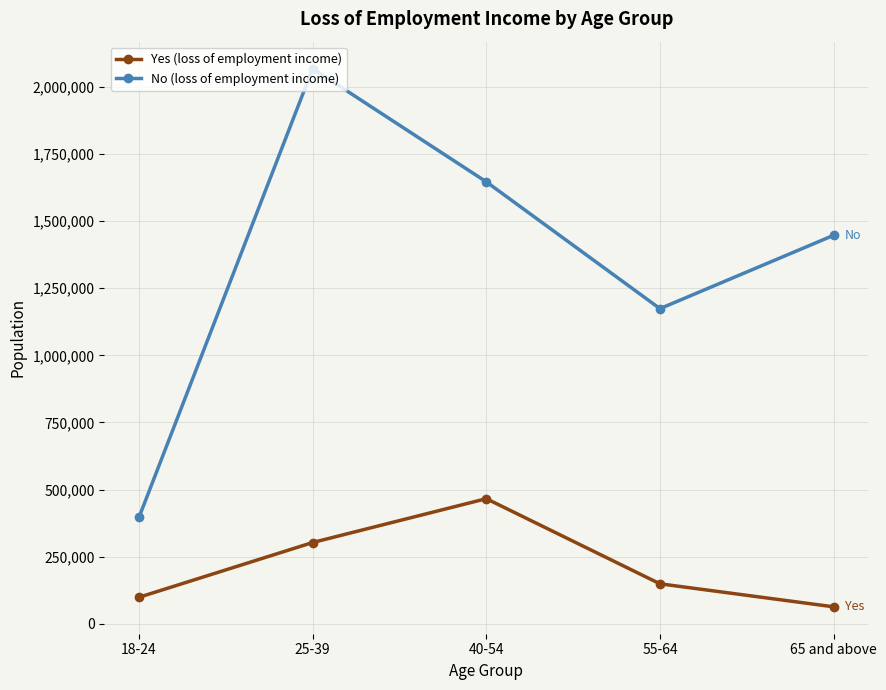

What is the difference between the Yes (loss of employment income) values at 55-64 and 65 and above?

85715